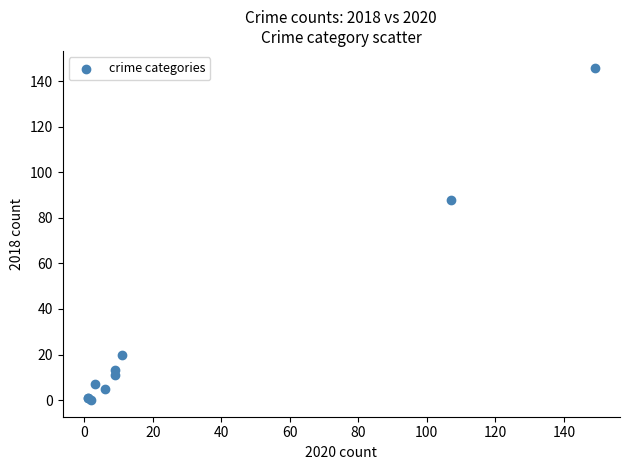

What Y value in the scatter plot is closest to 73?

88